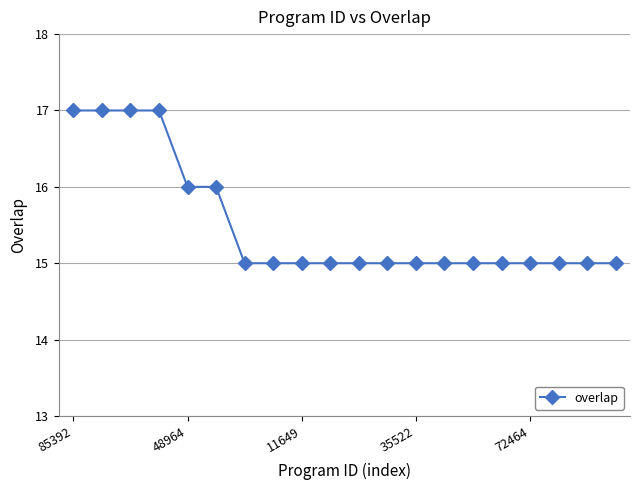

What is the maximum value shown in the chart?

17